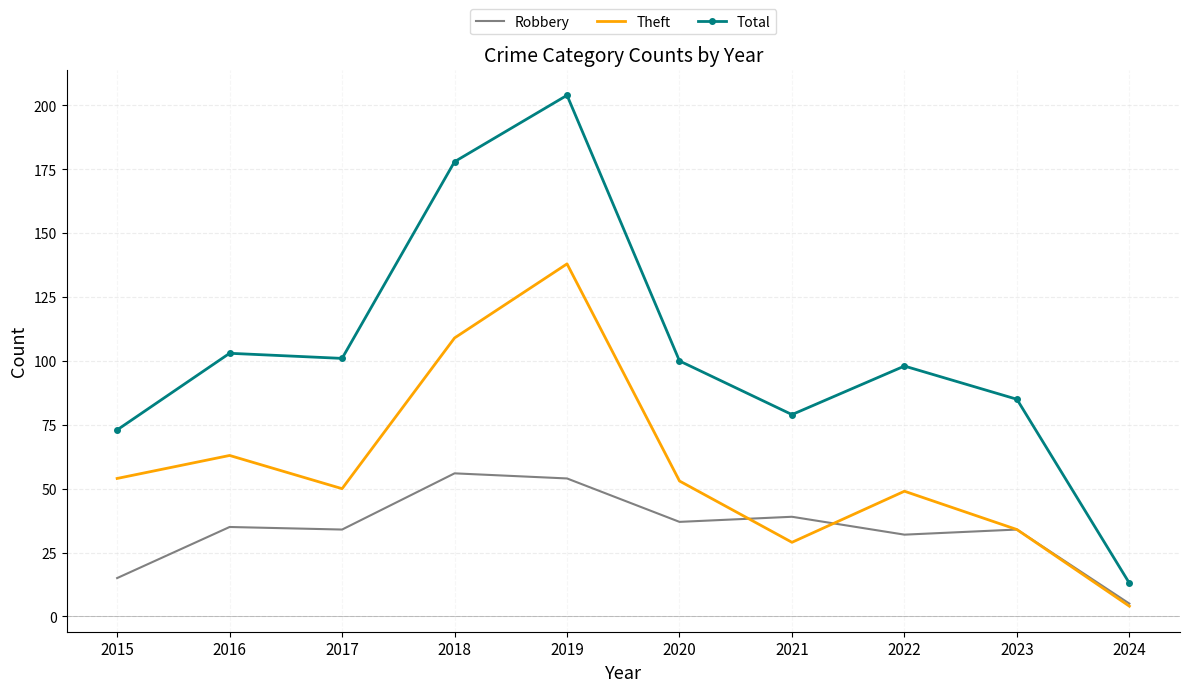

What is the smallest value displayed?

4